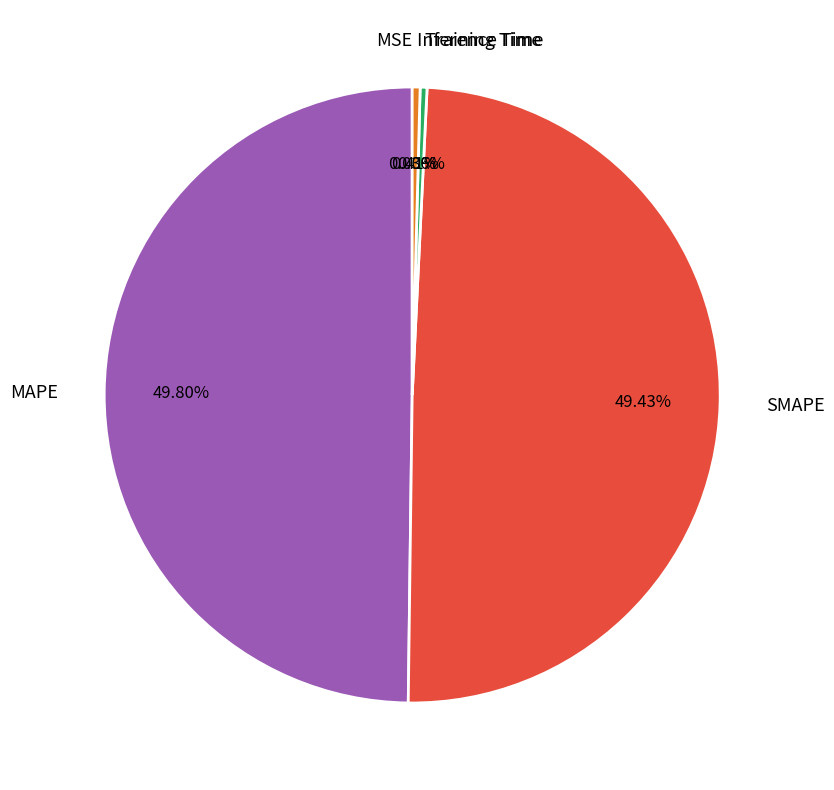

Is Training Time the majority of the pie?

No